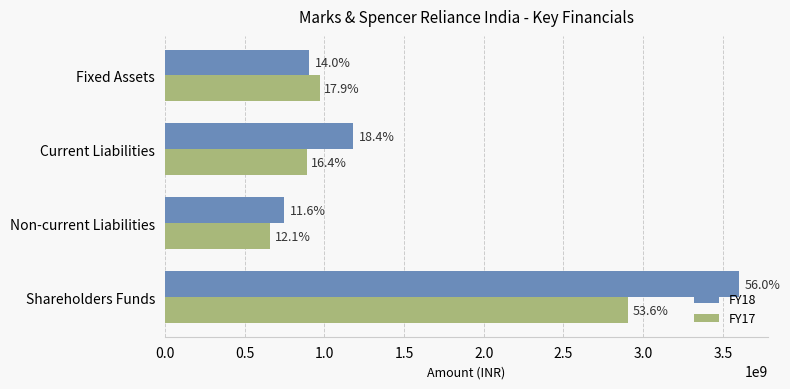

What are all the series names shown in the legend?

FY18, FY17